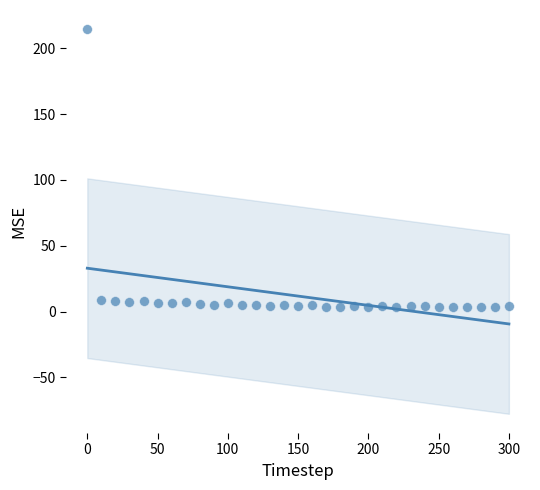

What is the range of Y values (max minus min)?

211.3